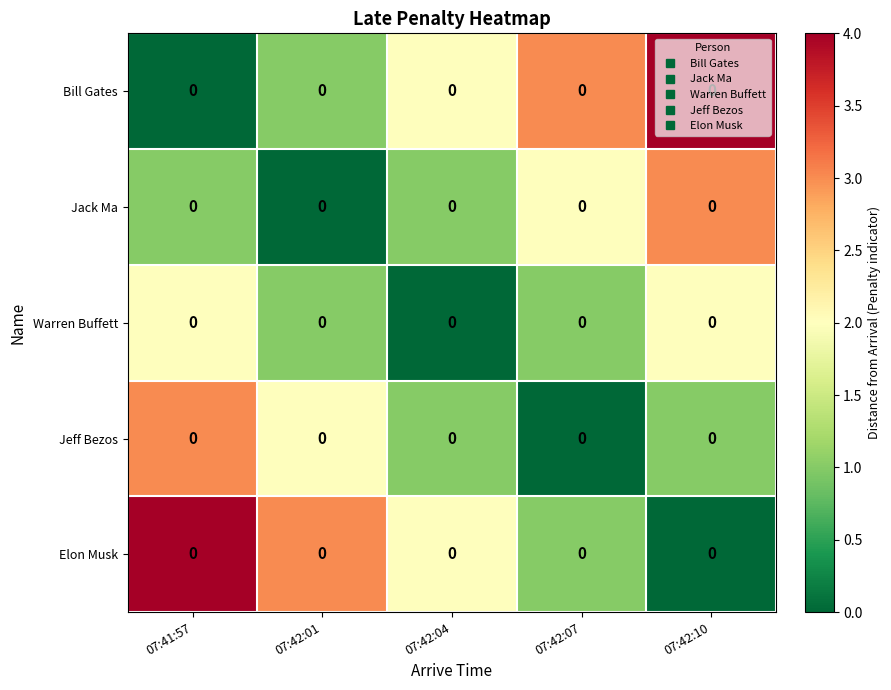

What is the average value of the Elon Musk series?

2